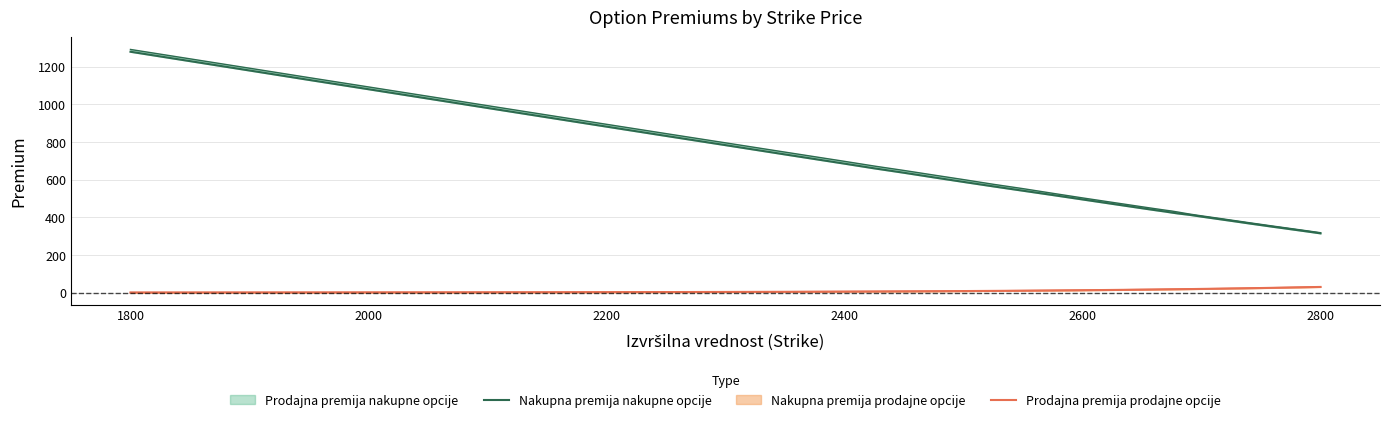

What is the label of the 2nd point from the left?

1800